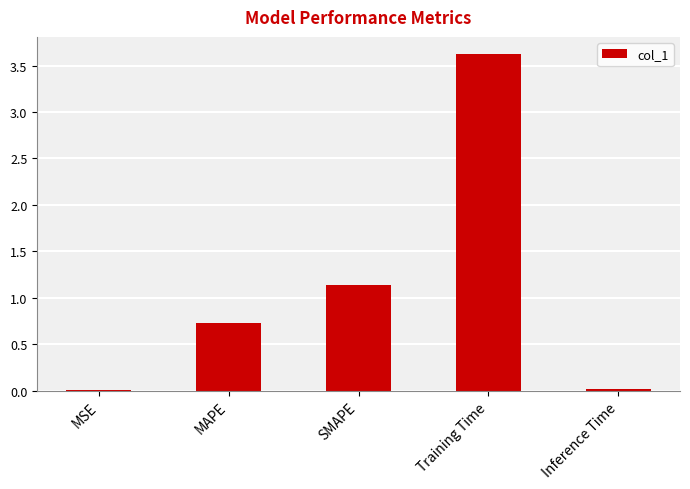

Which has a higher value, SMAPE or MSE?

SMAPE